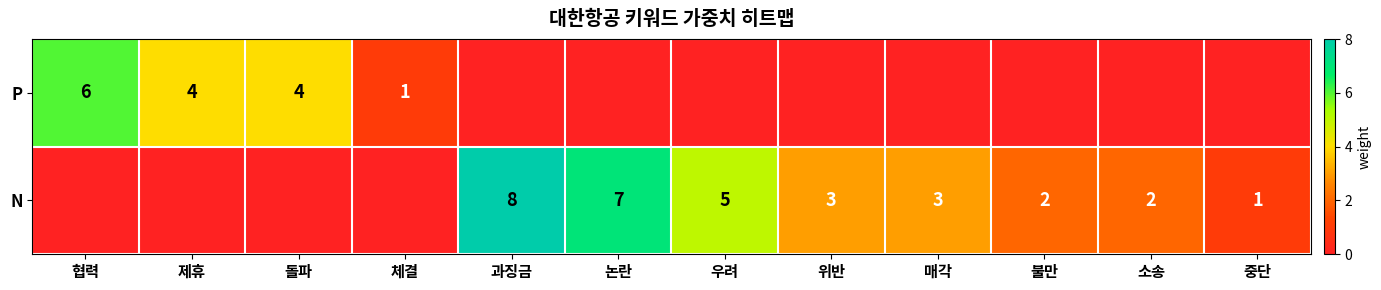

What is the total value across all series at 과징금?

8